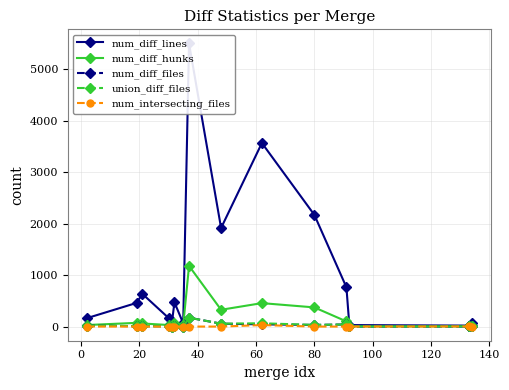

True or false: num_diff_files has more than 1 points higher than both neighbors.

True